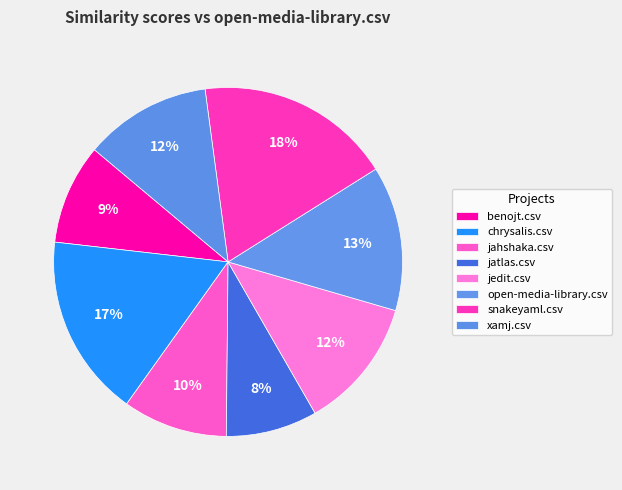

Which slice is the smallest?

jatlas.csv